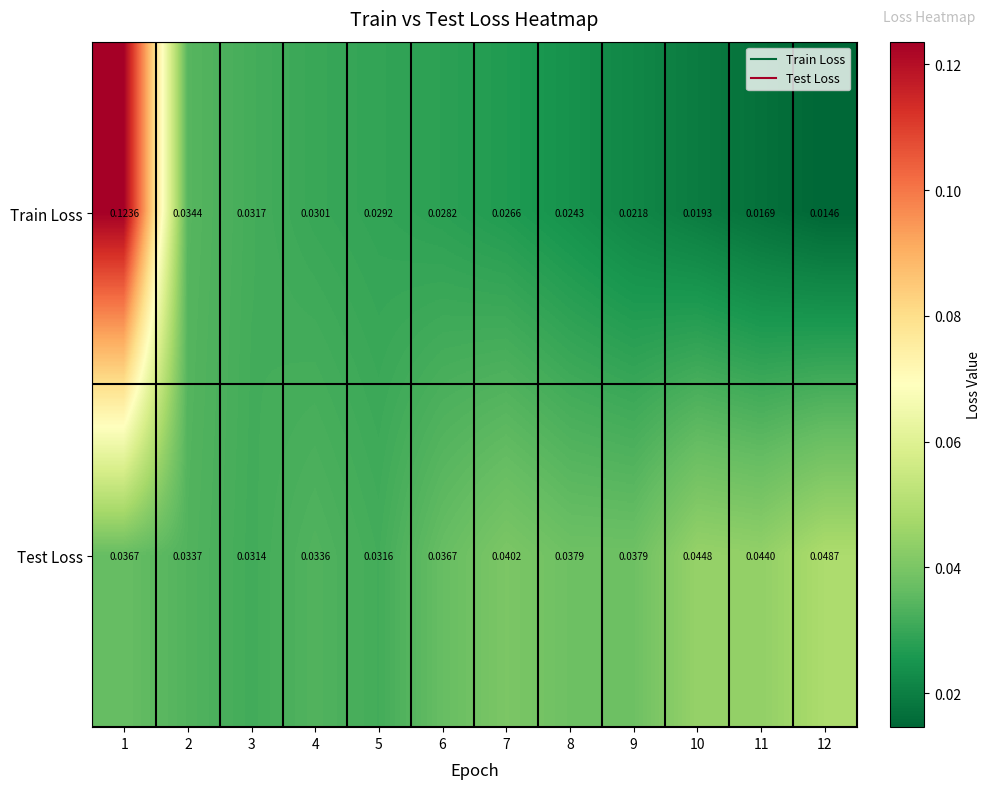

At how many categories does at least one series exceed 0?

12